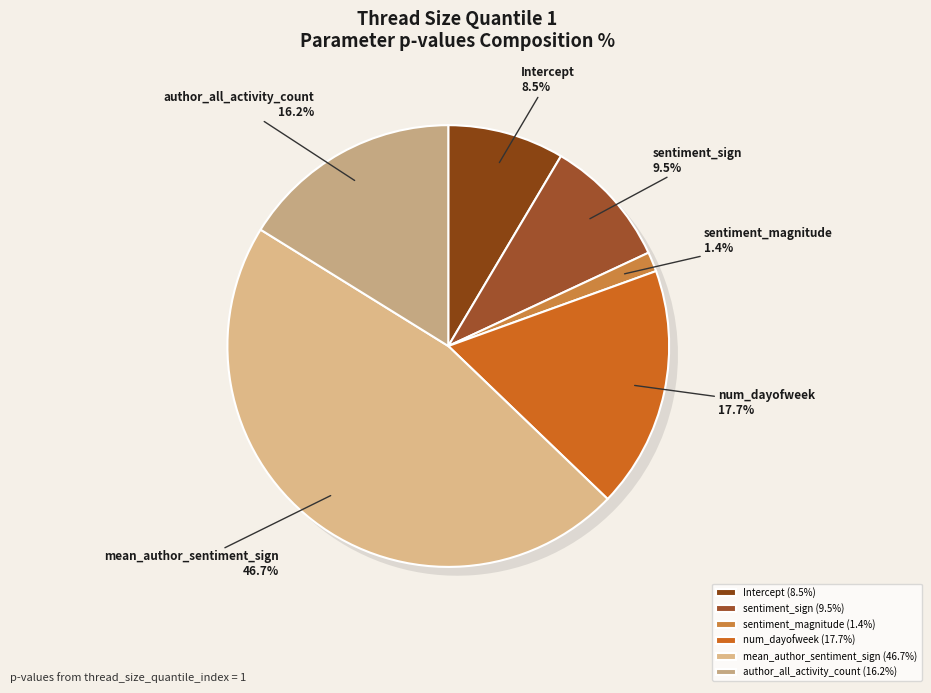

What portion of the pie excludes author_all_activity_count?

83.8%